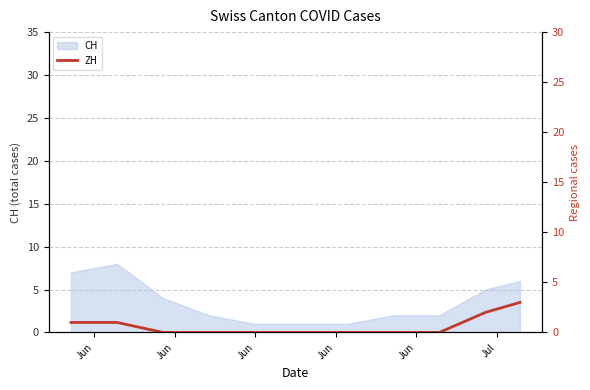

What is the sum of all values?

7